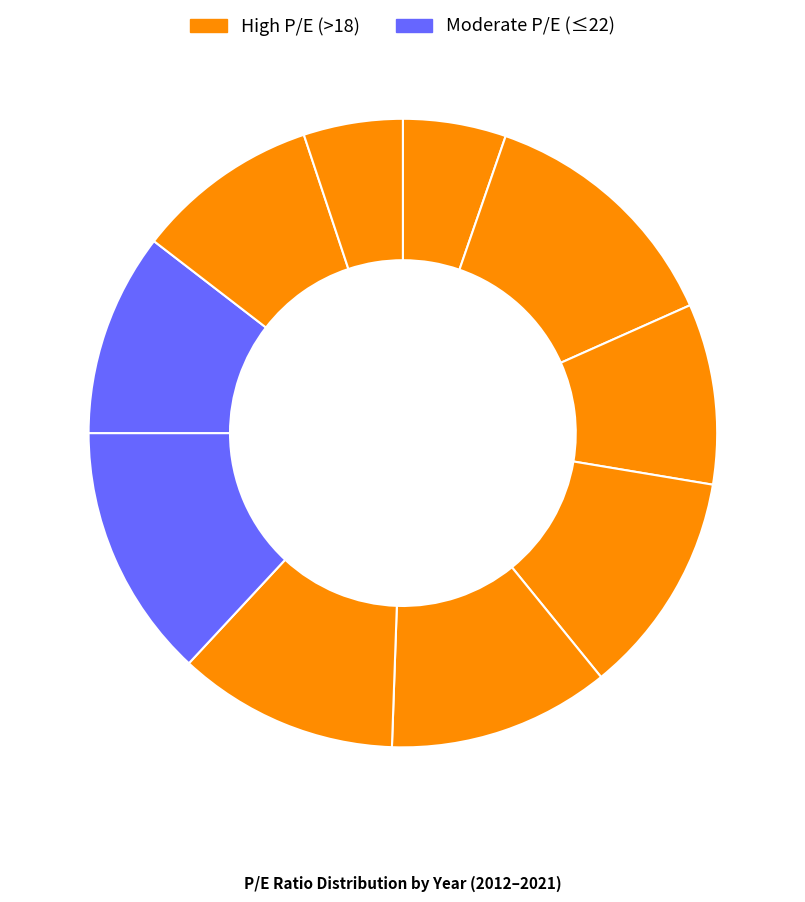

Does any single category account for the majority?

No